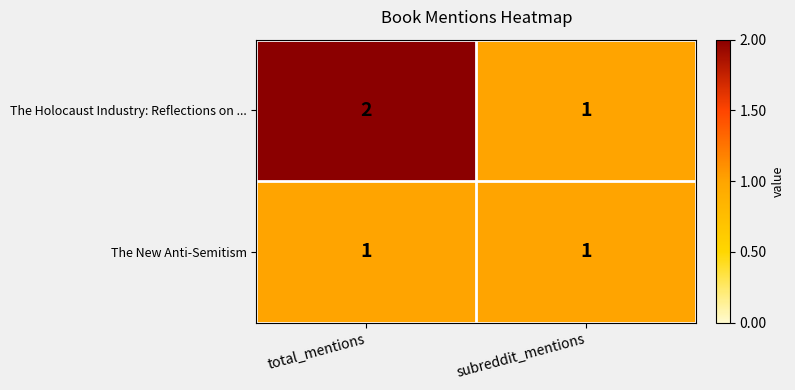

Reading left to right, extract all data points from this chart.

The Holocaust Industry: Reflections on ...: 2	1
The New Anti-Semitism: 1	1